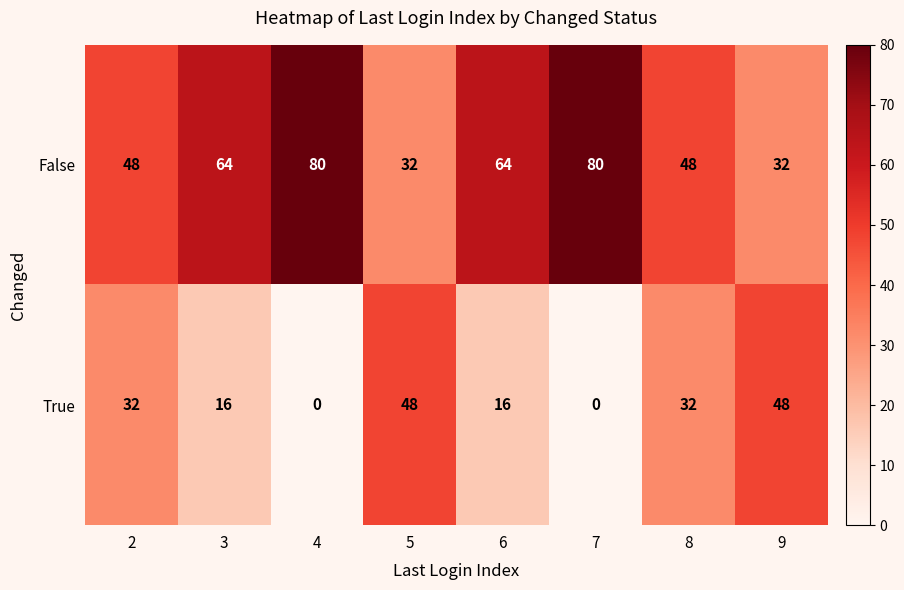

Reading left to right, transcribe all the data shown in this chart.

False: 48	64	80	32	64	80	48	32
True: 32	16	0	48	16	0	32	48